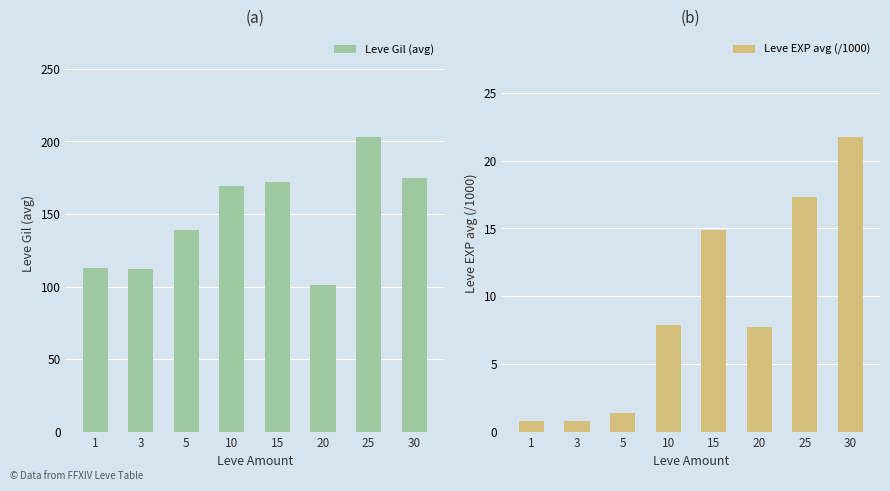

At how many categories does at least one series exceed 192?

1